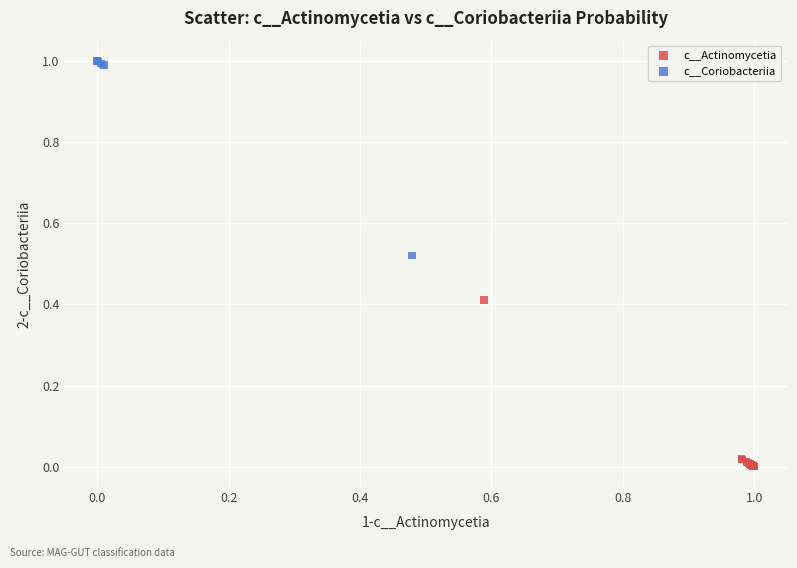

Which series contains the highest Y value?

c__Coriobacteriia